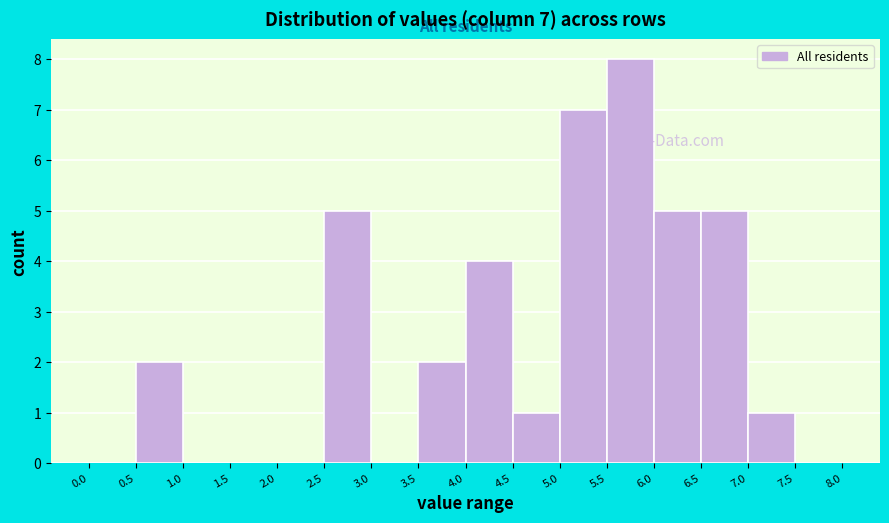

Which range on the x-axis has the tallest bar?

5.5 to 6.0